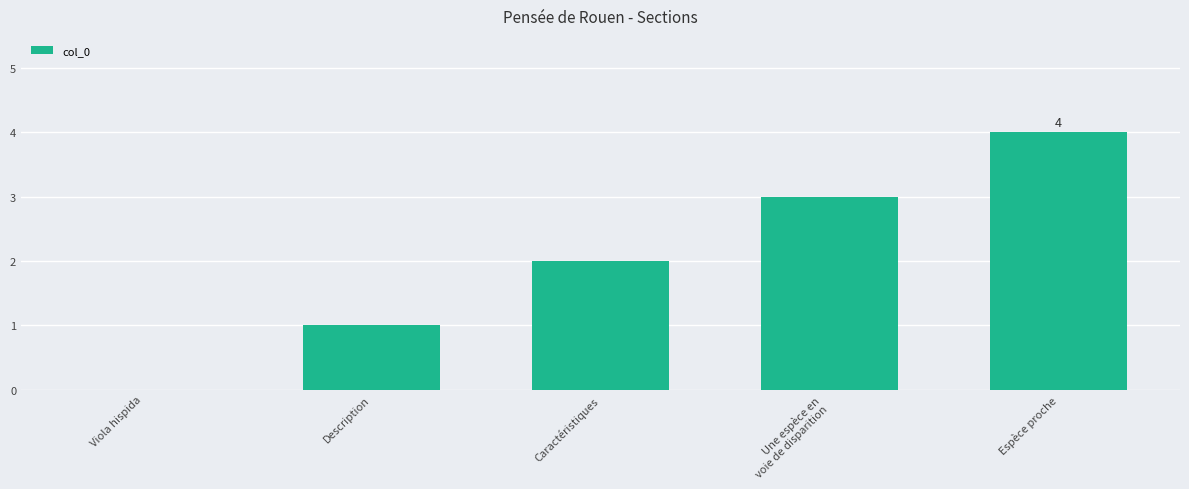

Between Espèce proche and Viola hispida, which is larger?

Espèce proche